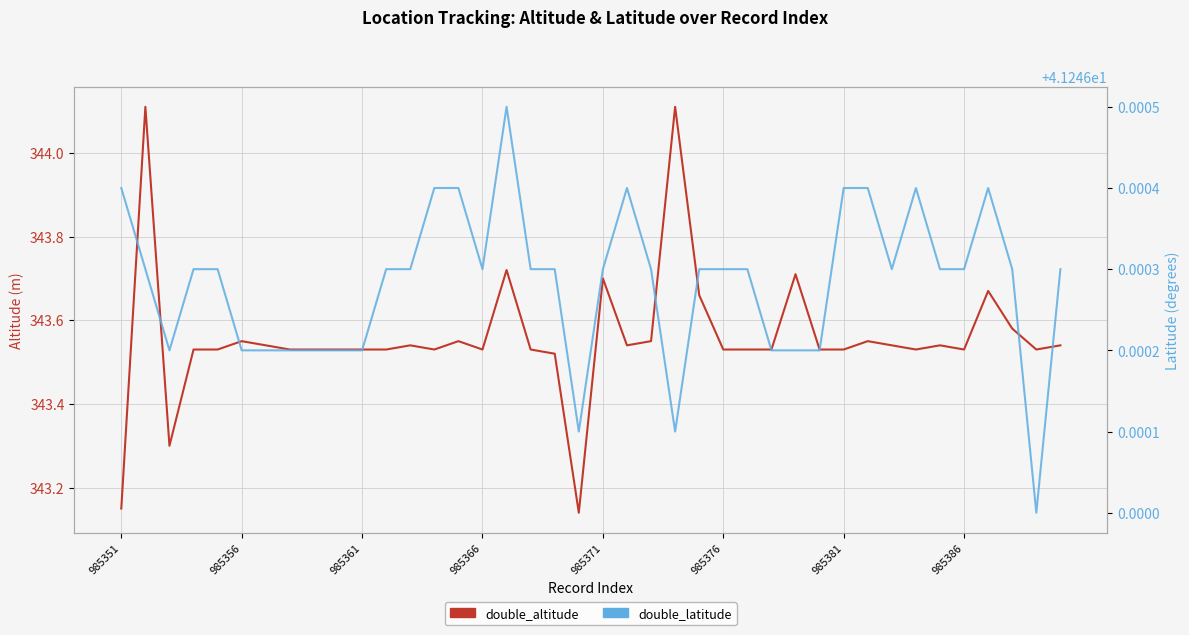

Reading left to right, what are all the values shown in this chart?

double_altitude: 343.1	344.1	343.3	343.5	343.5	343.6	343.5	343.5	343.5	343.5	343.5	343.5	343.5	343.5	343.6	343.5	343.7	343.5	343.5	343.1	343.7	343.5	343.6	344.1	343.7	343.5	343.5	343.5	343.7	343.5	343.5	343.6	343.5	343.5	343.5	343.5	343.7	343.6	343.5	343.5
double_latitude: 41.2	41.2	41.2	41.2	41.2	41.2	41.2	41.2	41.2	41.2	41.2	41.2	41.2	41.2	41.2	41.2	41.2	41.2	41.2	41.2	41.2	41.2	41.2	41.2	41.2	41.2	41.2	41.2	41.2	41.2	41.2	41.2	41.2	41.2	41.2	41.2	41.2	41.2	41.2	41.2